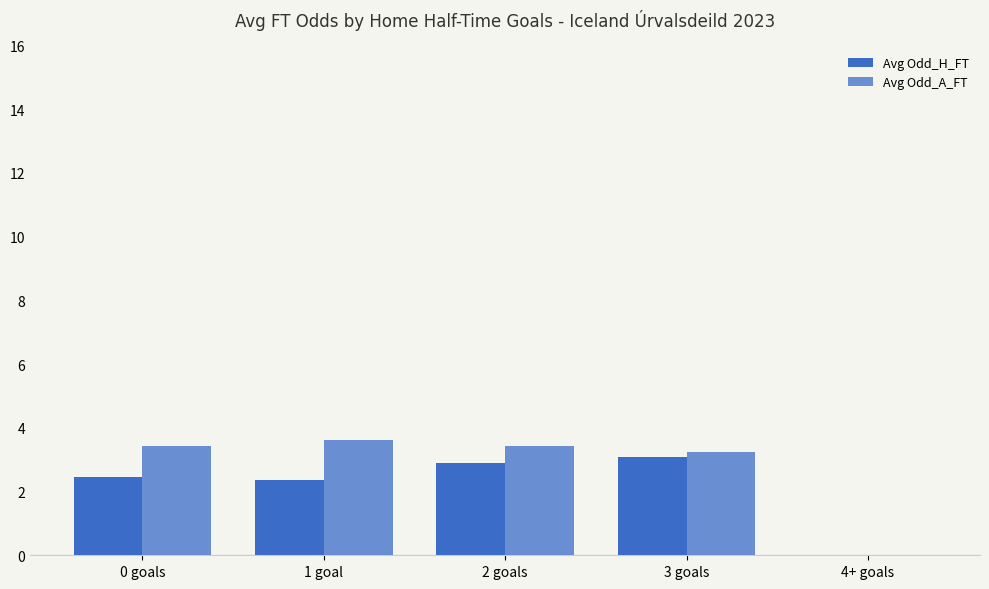

The Avg Odd_A_FT series shows 3.4 at 0 goals. True or false?

True